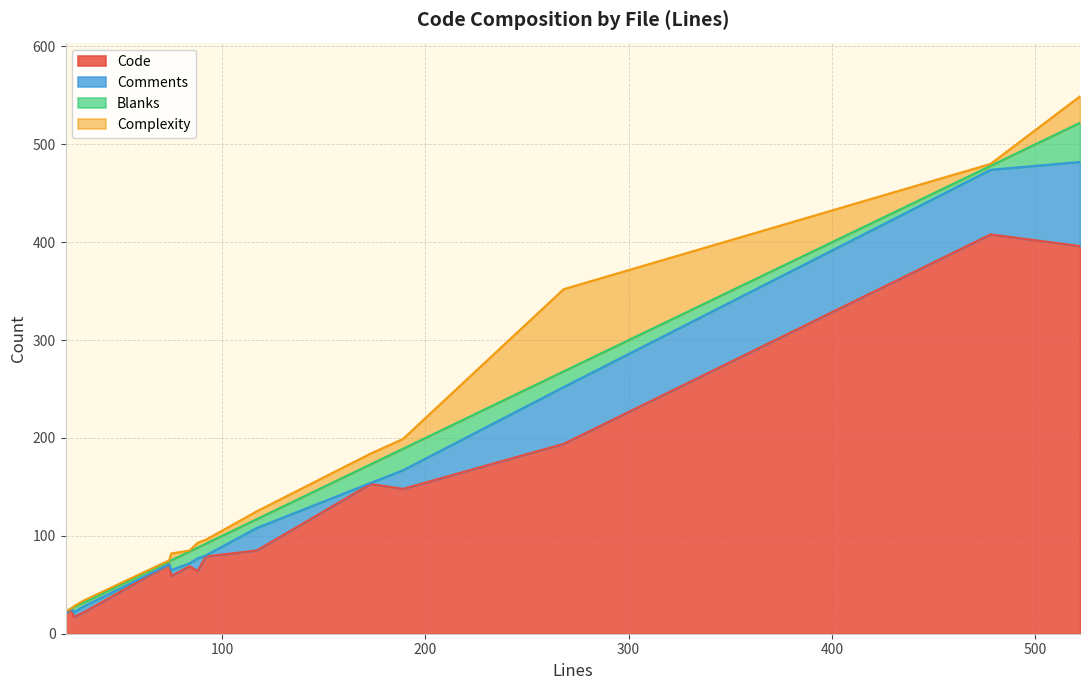

True or false: Code has more than 1 interior local peaks.

True